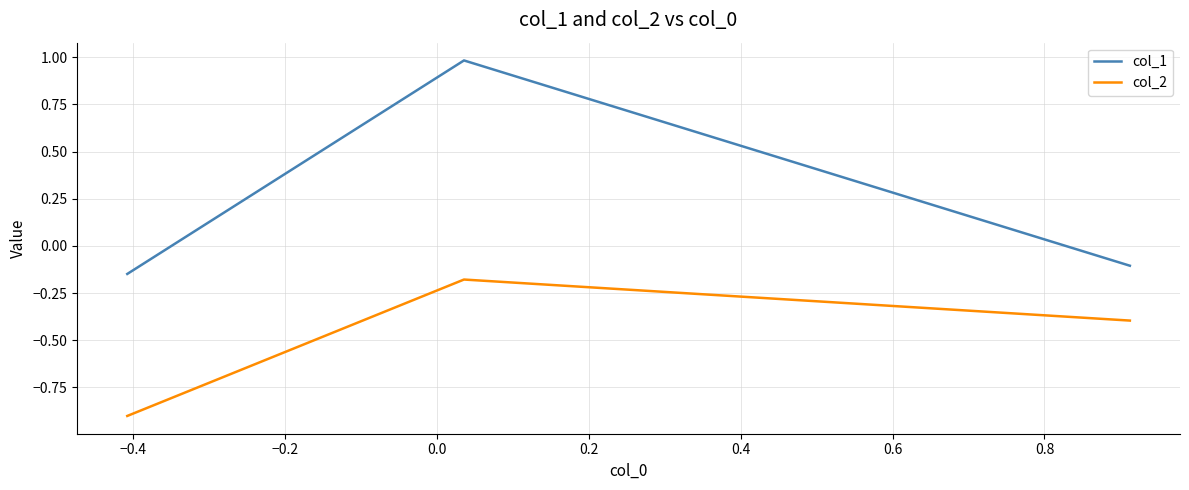

What is the minimum value for col_2?

-0.9